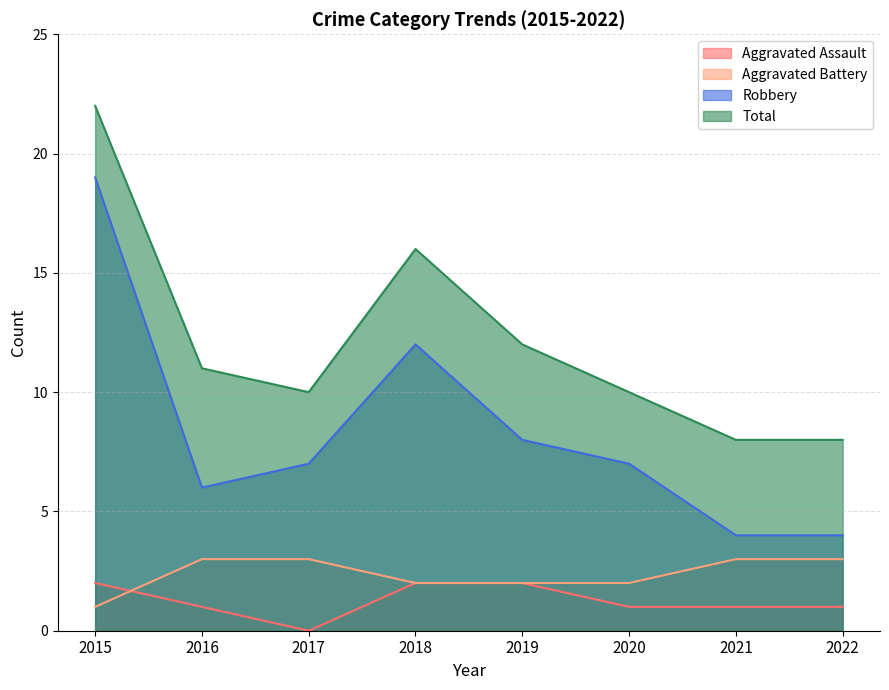

How many interior local peaks does the Total series have?

1